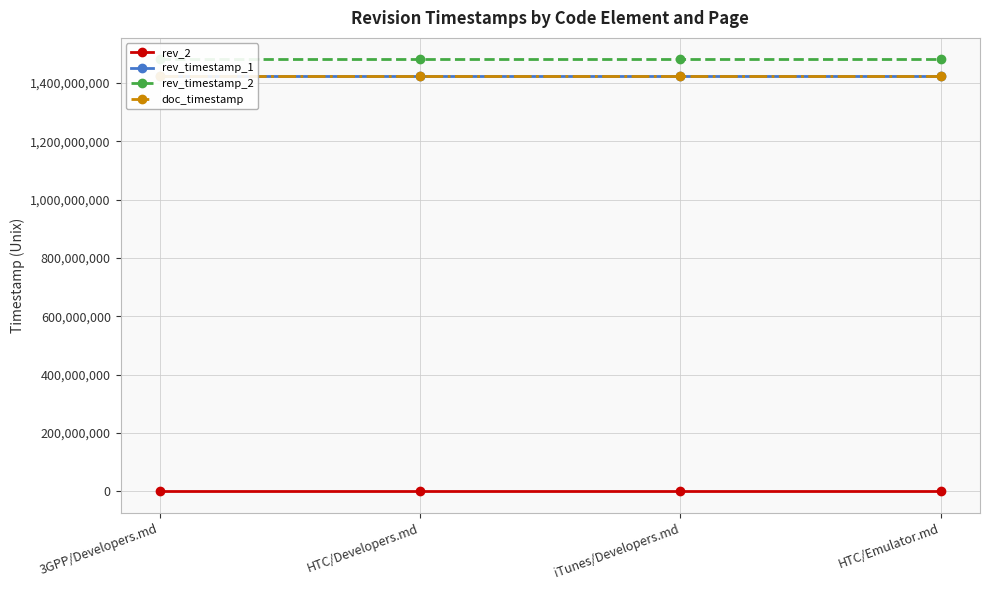

Is it true that rev_timestamp_1 equals 1424915154 at HTC/Emulator.md?

True